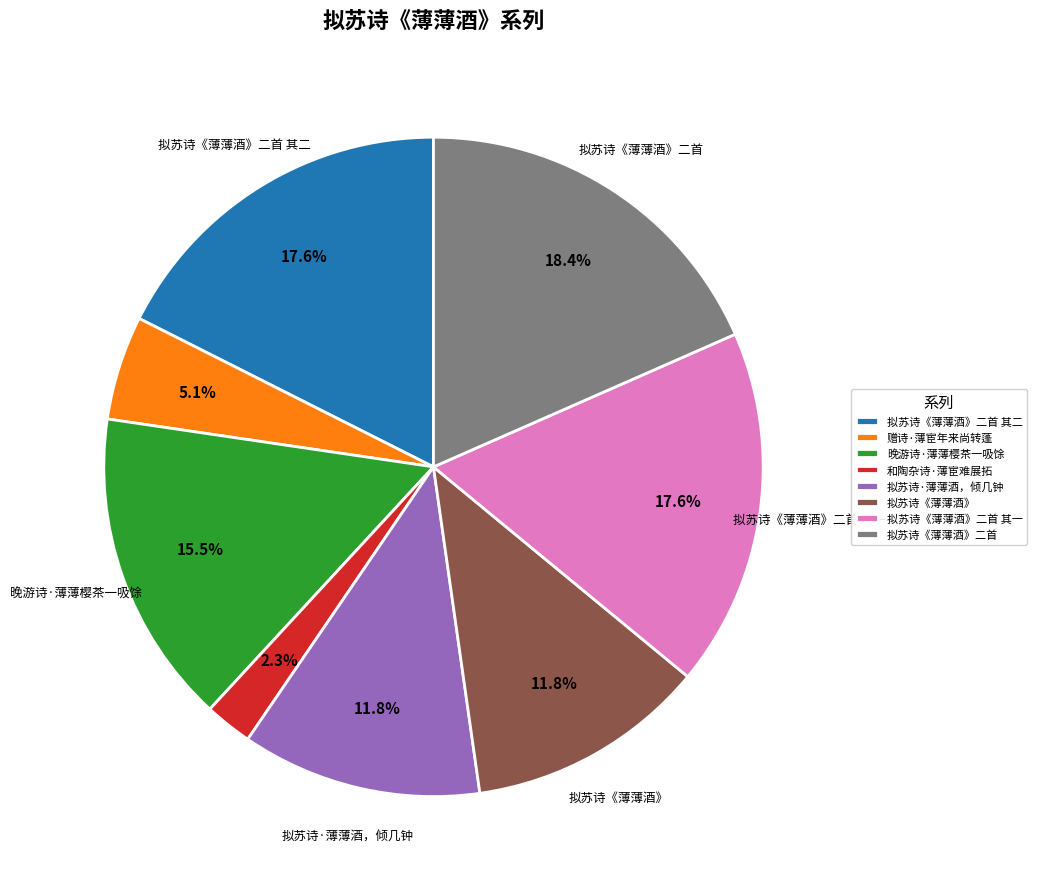

Which category has the biggest portion of the pie?

拟苏诗《薄薄酒》二首